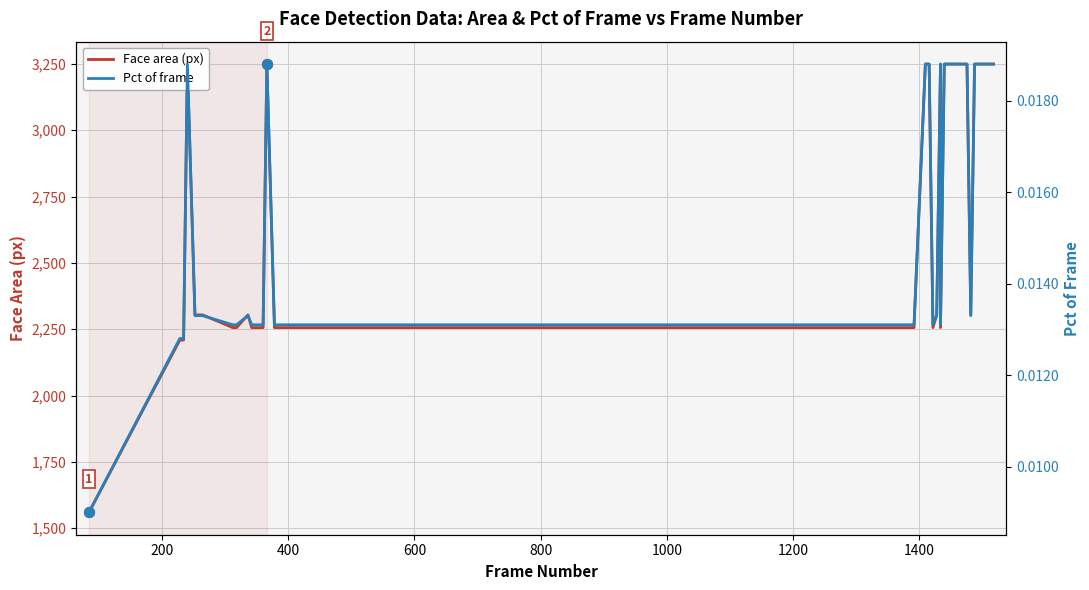

Which series contains the lowest Y value?

Pct of frame